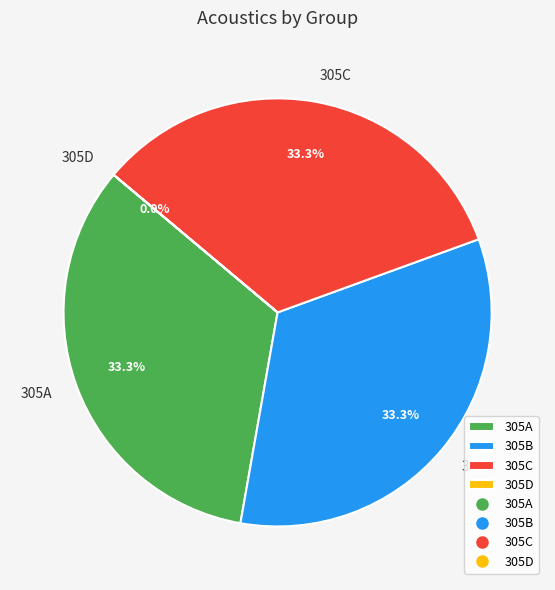

What percentage is the 305A slice, to the nearest percent?

33%